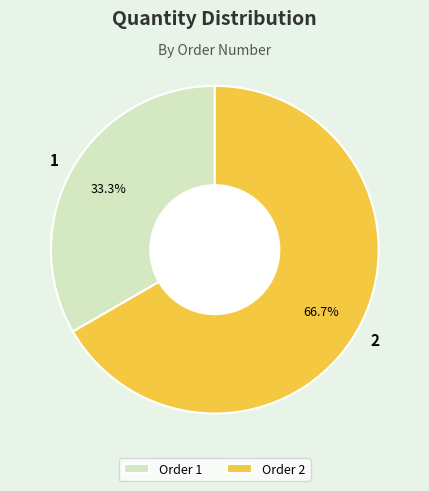

Count the number of slices in the pie.

2